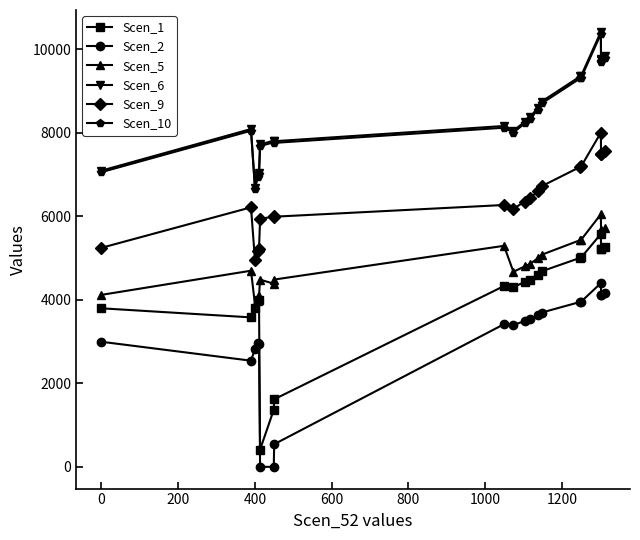

What is the greatest value displayed?

10417.0